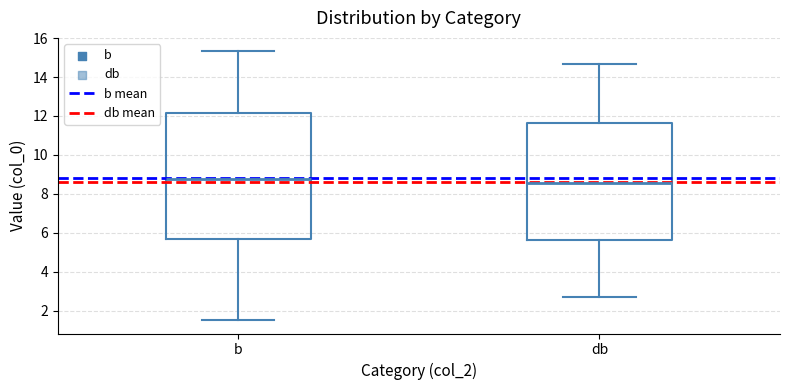

Reading left to right, read every box against the y-axis: the position of its median line, the range the box covers, and the ends of its whiskers. The values are not printed on the chart, so give them approximately, as read against the axis.

b: median 8.8, box 5.6 to 12.2, whiskers 1.6 to 15.4
db: median 8.6, box 5.6 to 11.6, whiskers 2.6 to 14.6